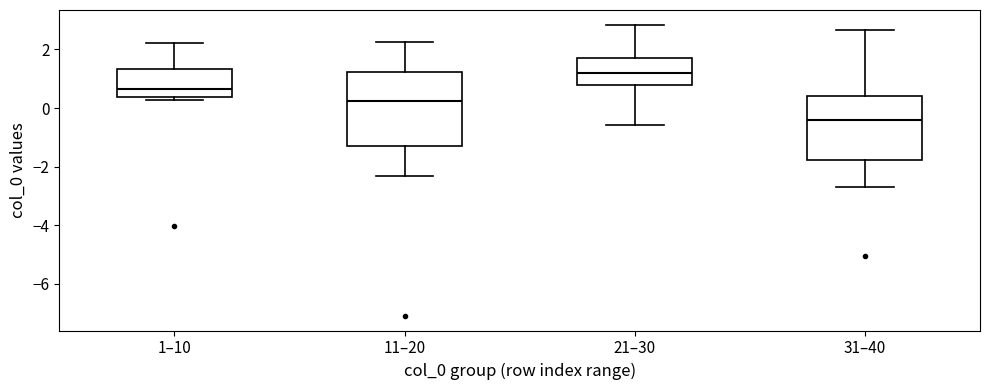

Where does the lower whisker of the box for 21–30 end on the y-axis? The values are not printed on the chart, so give them approximately, as read against the axis.

-0.6